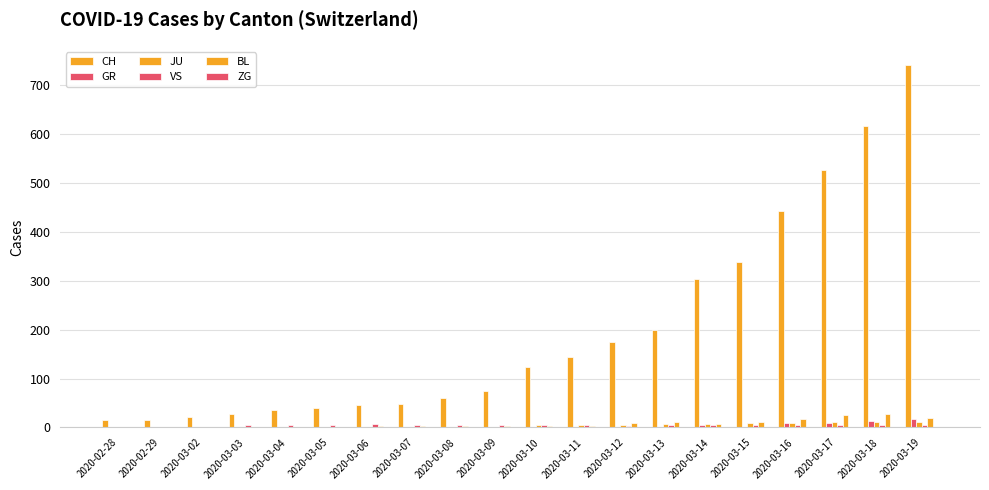

What is the sum of all CH values?

3995